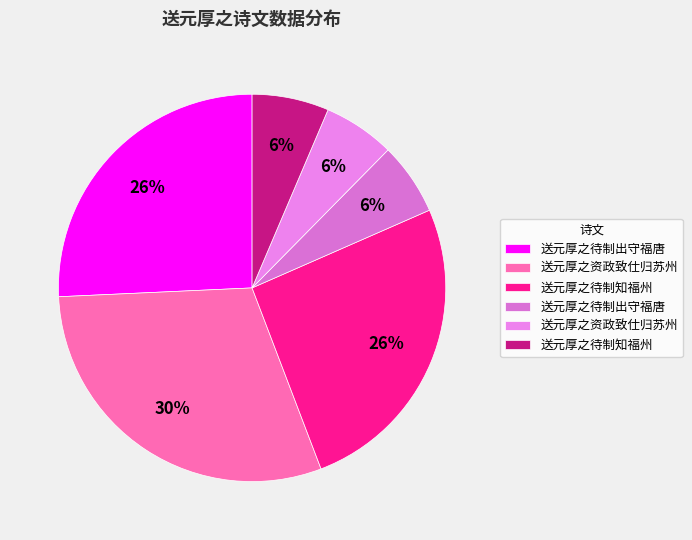

Is there any slice that represents more than half of the pie?

No